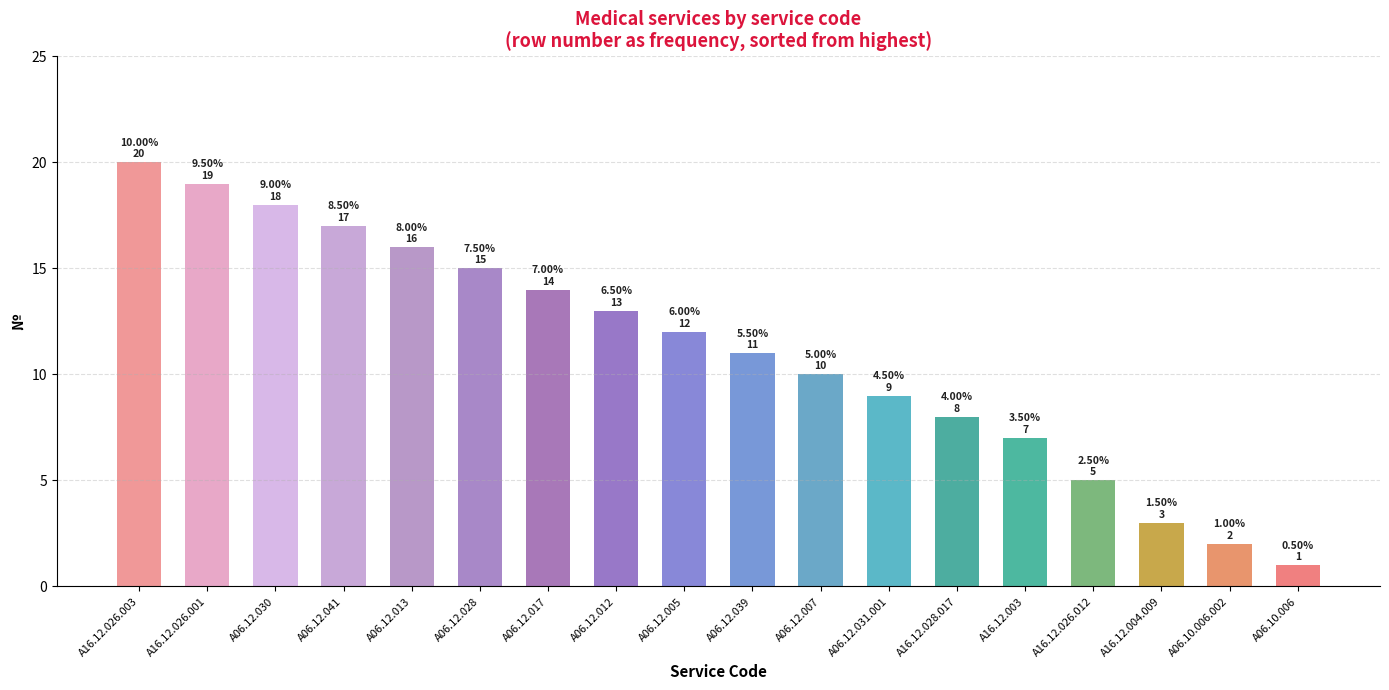

What is the change in value from A16.12.004.009 to A06.10.006.002?

-1